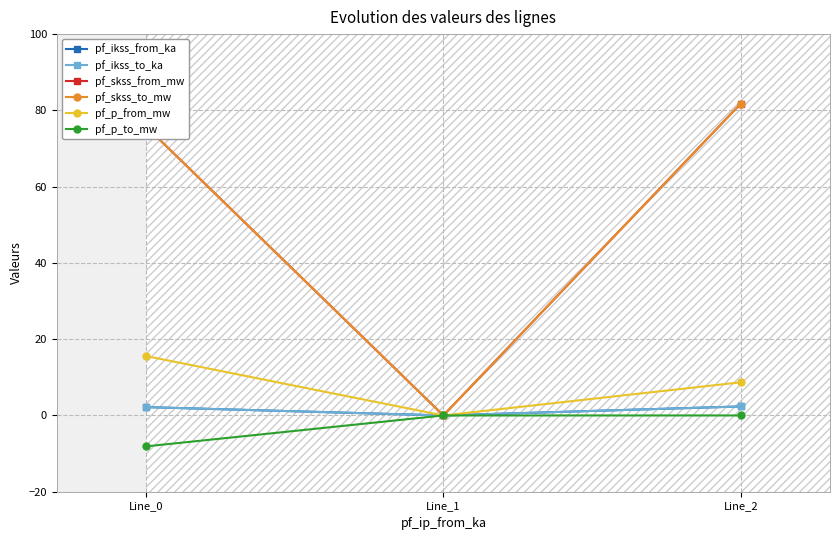

What is the smallest value displayed?

-8.1